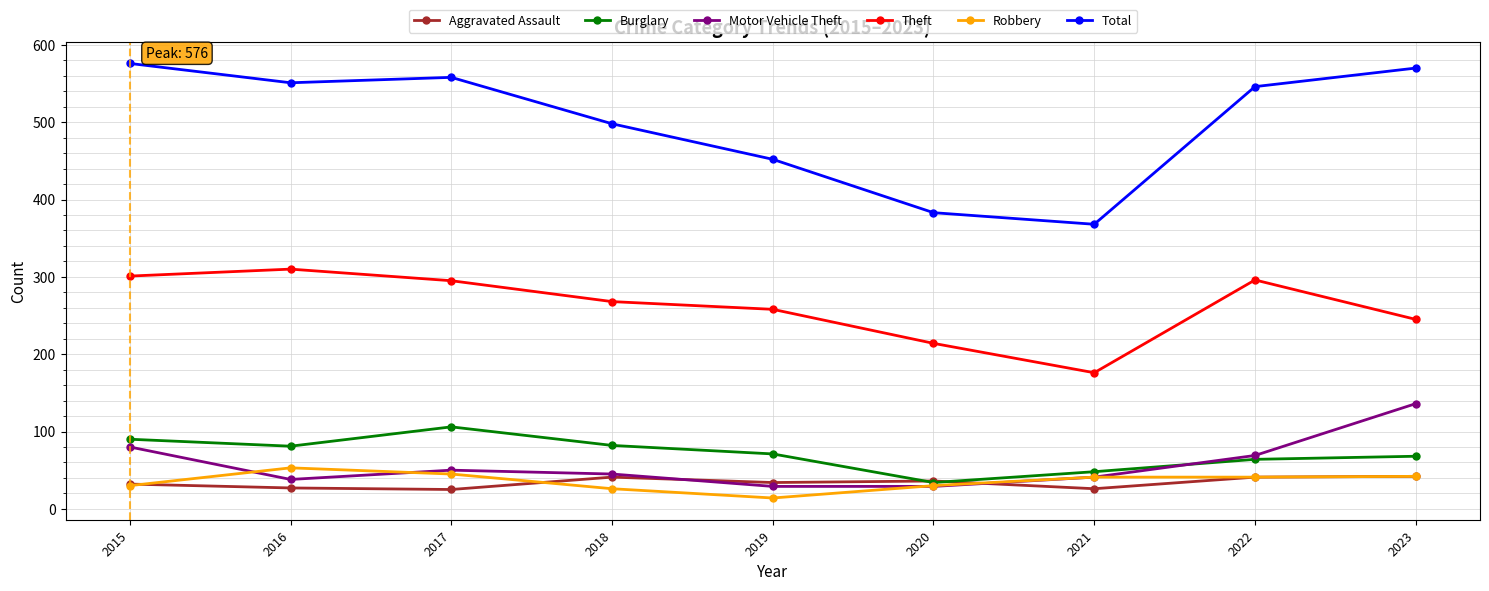

Is the value of Robbery at 2019 greater than the value of Theft at 2022?

No